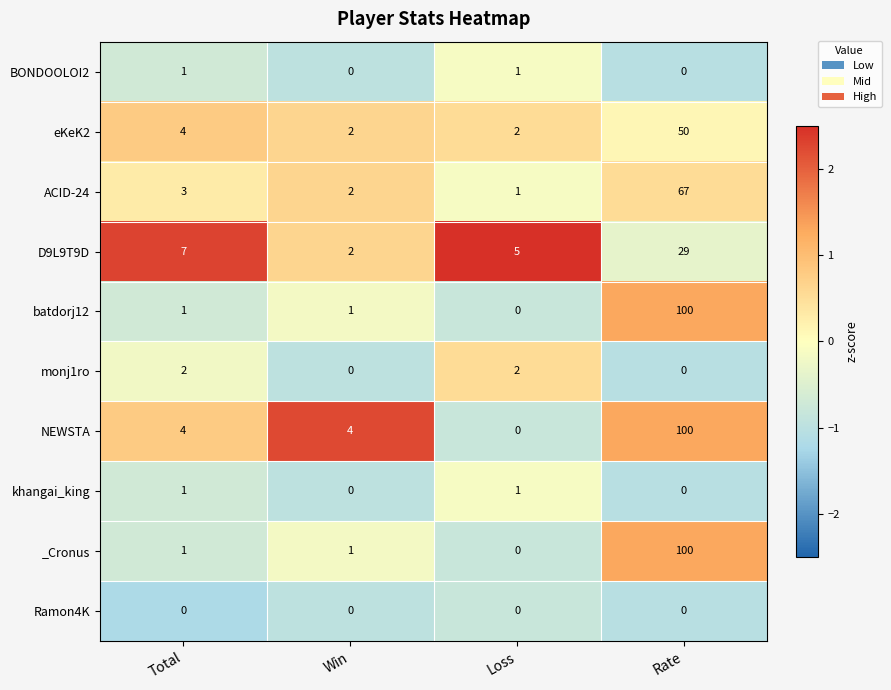

Is it true that D9L9T9D equals 8 at Loss?

False